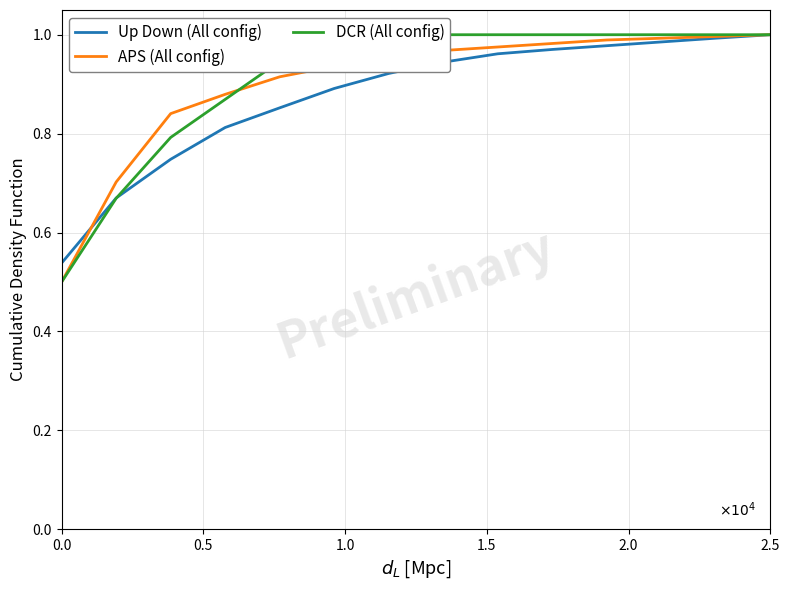

List the series in order of their peak value, highest first.

Up Down (All config), APS (All config), DCR (All config)